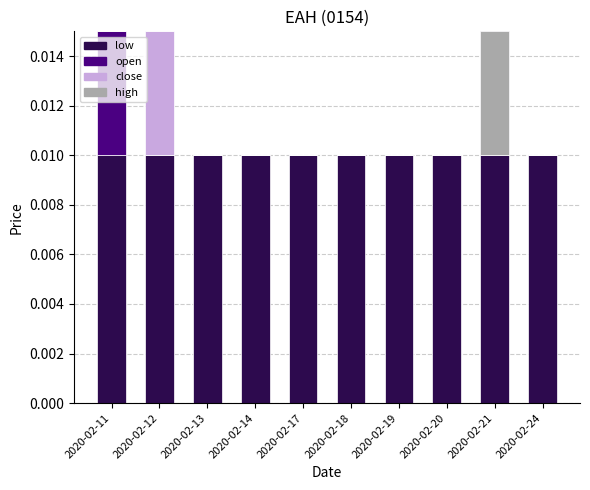

Which series has the largest total across all categories?

low